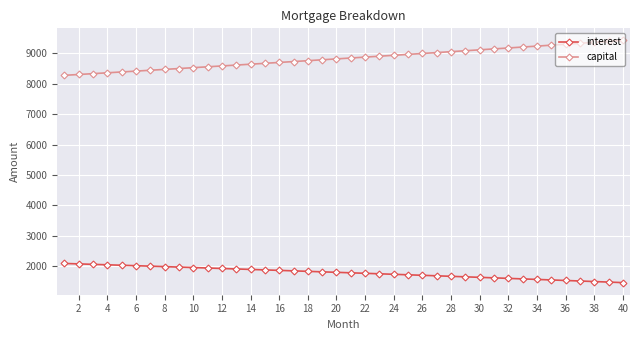

What is the sum of all interest values?

71228.1